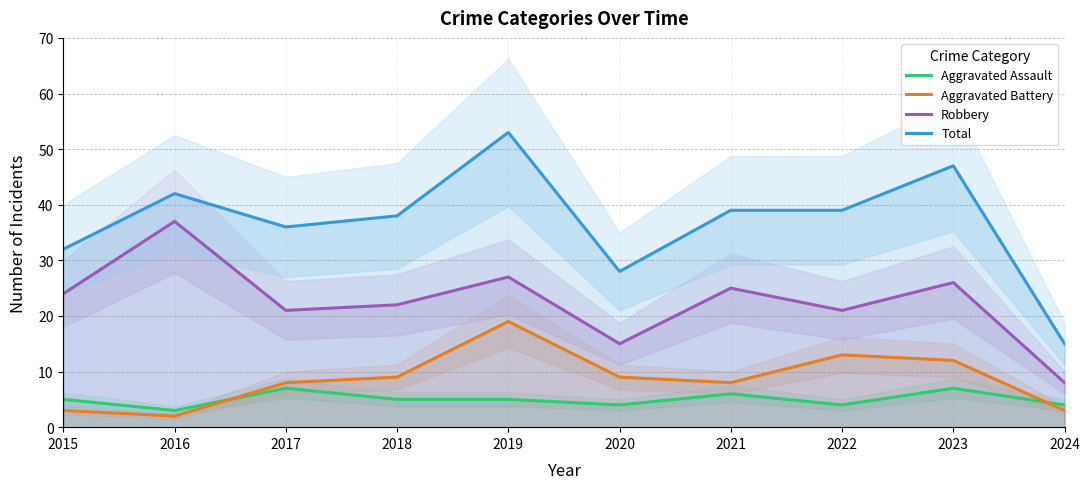

What is the sum of the Robbery values at 2023 and 2017?

47